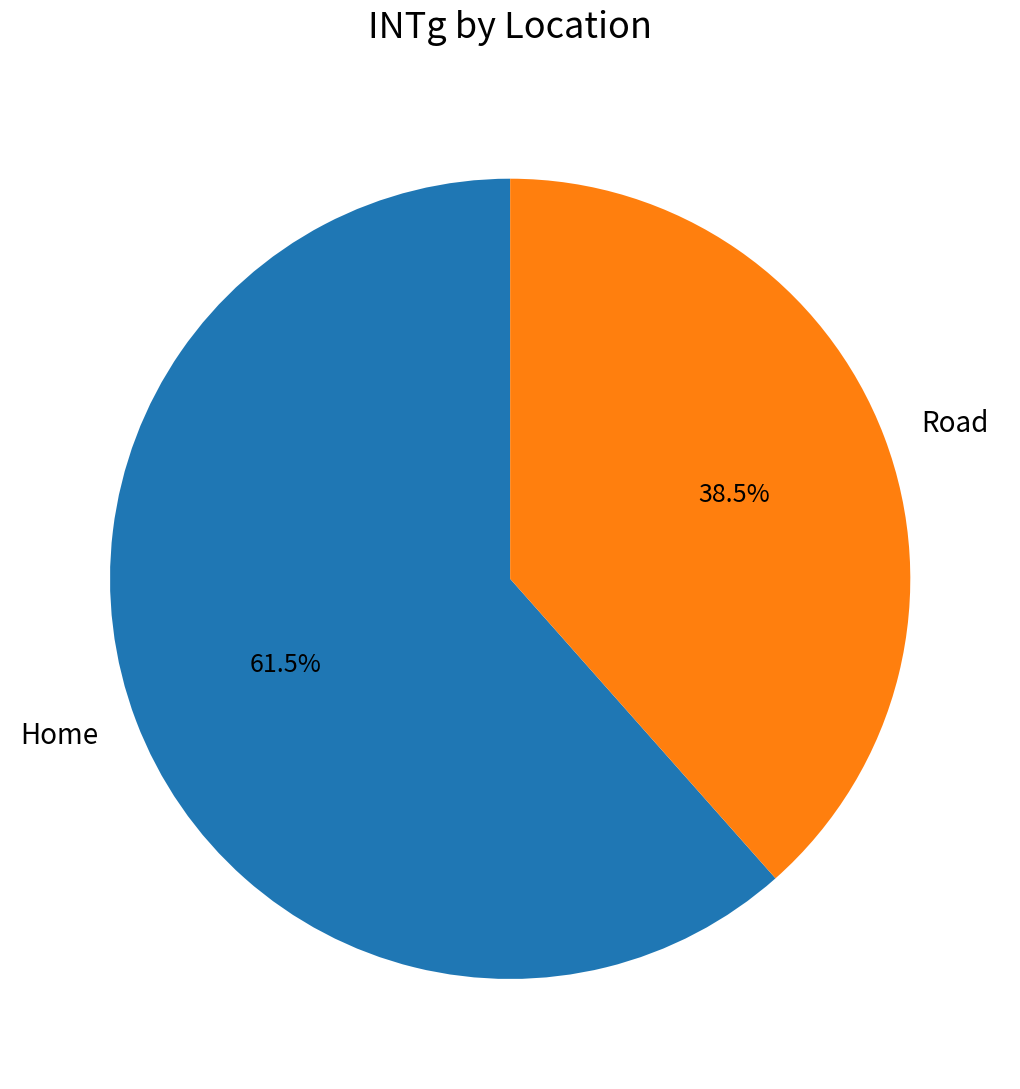

Count the number of slices in the pie.

2